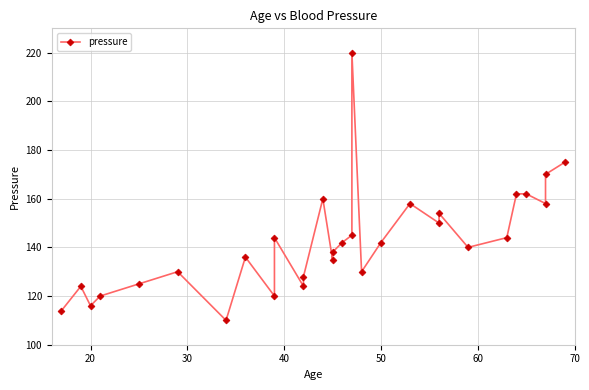

How many lines are shown in the chart?

1